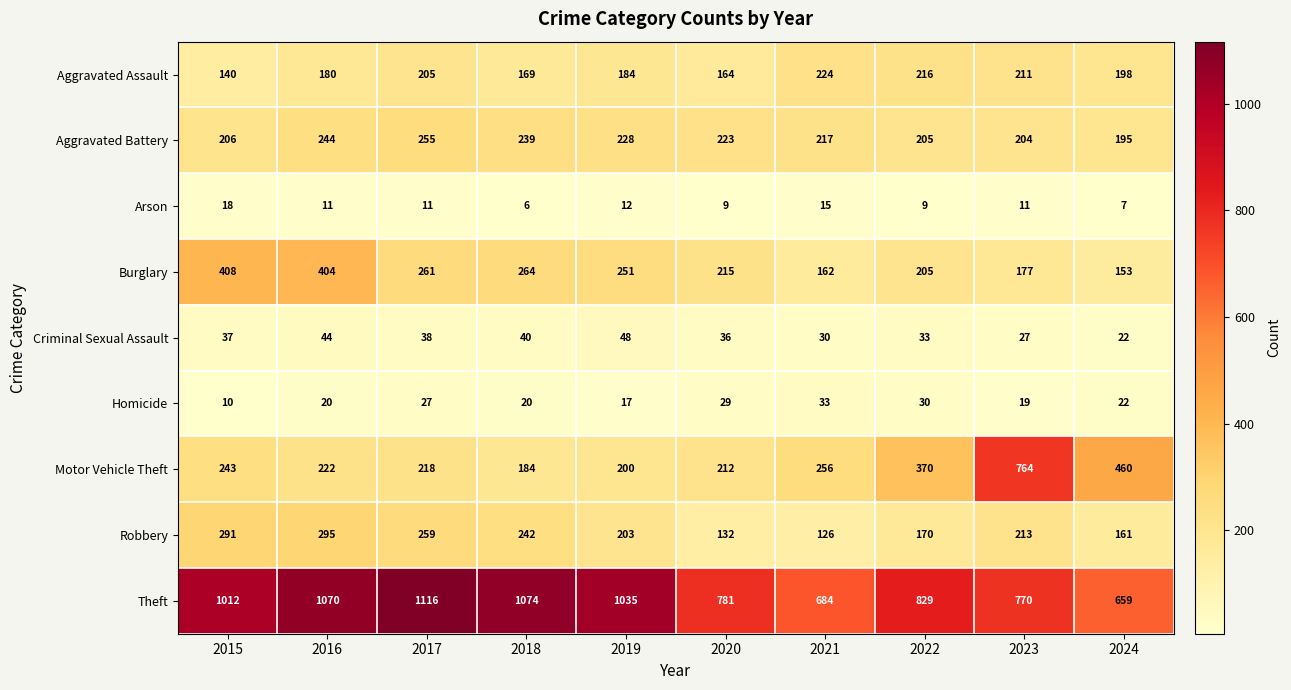

What is the total value across all series at 2016?

2490